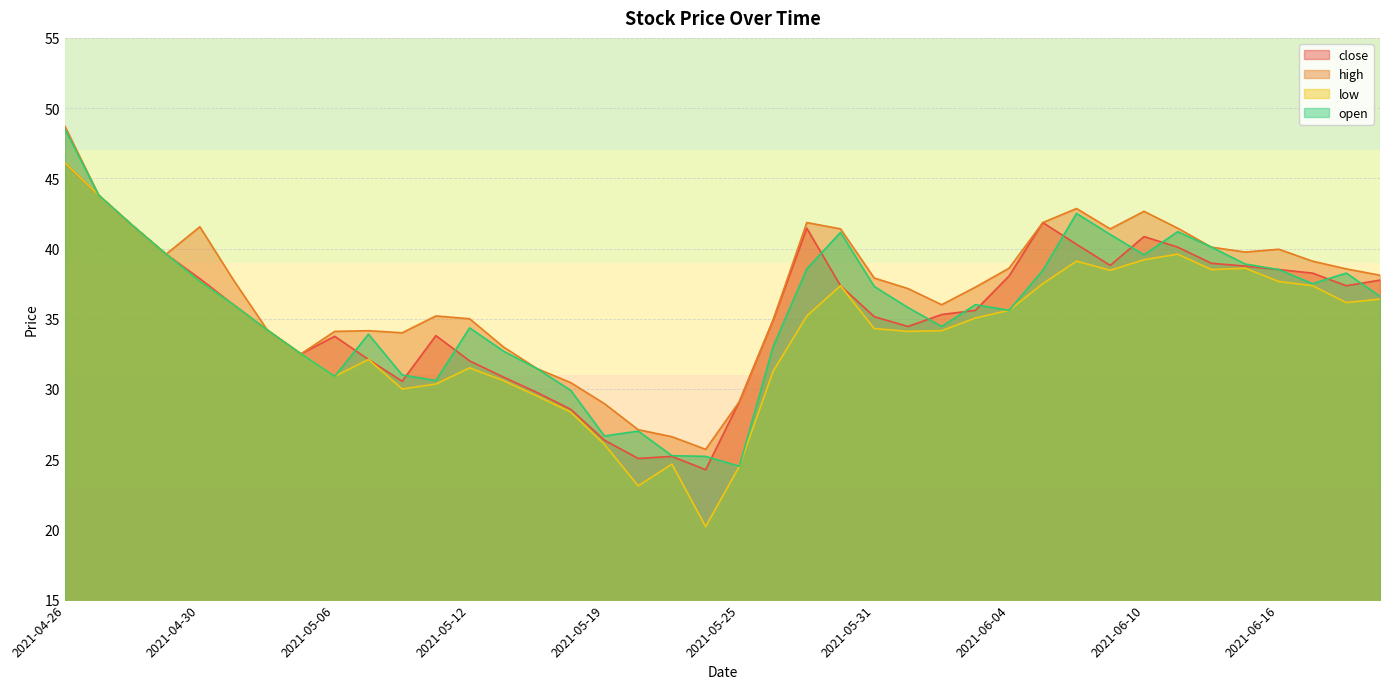

Reading left to right, transcribe all the data shown in this chart.

close: 46.1	43.8	41.6	39.6	37.9	36.0	34.2	32.5	33.8	32.1	30.6	33.8	32.0	30.9	29.8	28.6	26.4	25.1	25.2	24.2	29.1	34.9	41.5	37.4	35.1	34.5	35.3	35.6	38.0	41.9	40.3	38.8	40.9	40.1	39.0	38.8	38.5	38.2	37.4	37.8
high: 48.7	43.8	41.6	39.6	41.5	37.8	34.2	32.5	34.1	34.1	34.0	35.2	35.0	33.0	31.4	30.4	28.9	27.1	26.6	25.7	29.1	34.9	41.9	41.4	37.9	37.1	36.0	37.2	38.6	41.9	42.9	41.4	42.6	41.5	40.1	39.8	40.0	39.1	38.5	38.1
low: 46.1	43.8	41.6	39.6	37.6	36.0	34.2	32.5	30.9	32.1	30.0	30.4	31.5	30.6	29.5	28.4	26.1	23.1	24.6	20.2	24.5	31.2	35.2	37.4	34.3	34.1	34.1	35.0	35.6	37.5	39.1	38.5	39.2	39.6	38.5	38.6	37.6	37.4	36.1	36.4
open: 48.5	43.8	41.6	39.6	37.6	36.0	34.2	32.5	30.9	33.9	31.0	30.6	34.4	32.7	31.4	29.9	26.6	27.0	25.2	25.2	24.5	33.0	38.5	41.1	37.3	35.8	34.5	36.0	35.6	38.5	42.5	41.0	39.5	41.2	40.1	38.9	38.5	37.5	38.2	36.6